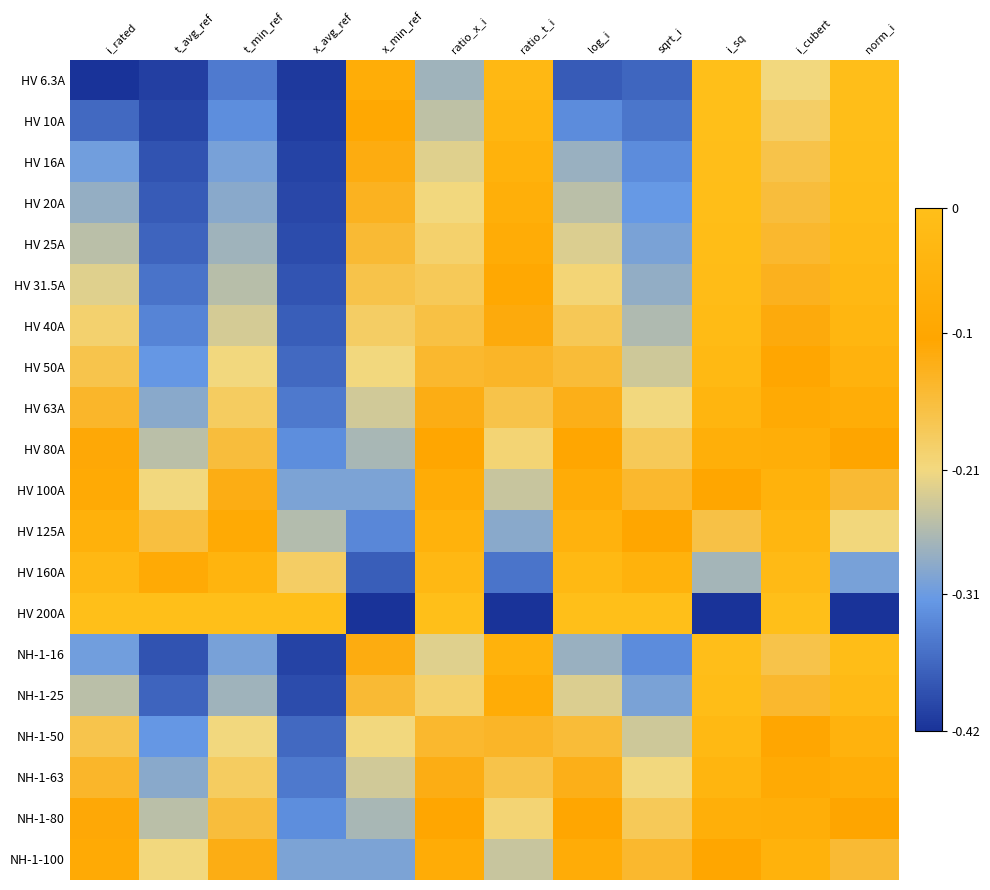

List the series in order of their peak value, highest first.

HV 200A, HV 6.3A, HV 10A, HV 16A, NH-1-16, HV 20A, HV 25A, NH-1-25, HV 31.5A, HV 40A, HV 160A, HV 50A, NH-1-50, HV 125A, HV 63A, NH-1-63, HV 100A, NH-1-100, HV 80A, NH-1-80